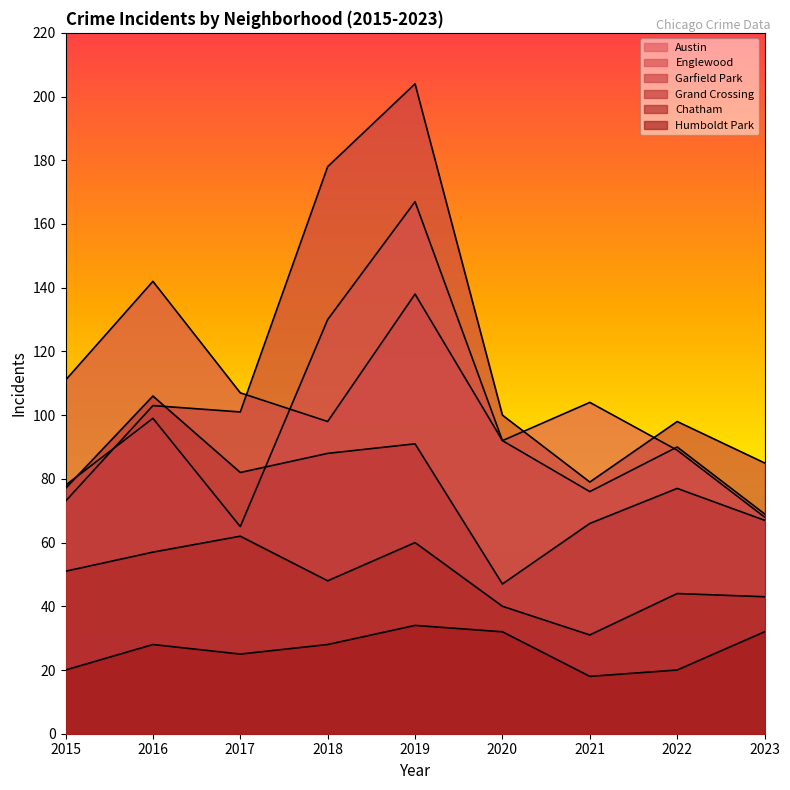

Reading left to right, transcribe all the data shown in this chart.

Austin: 78	99	65	130	167	92	104	89	68
Englewood: 111	142	107	98	138	92	76	90	69
Garfield Park: 73	103	101	178	204	100	79	98	85
Grand Crossing: 77	106	82	88	91	47	66	77	67
Chatham: 51	57	62	48	60	40	31	44	43
Humboldt Park: 20	28	25	28	34	32	18	20	32